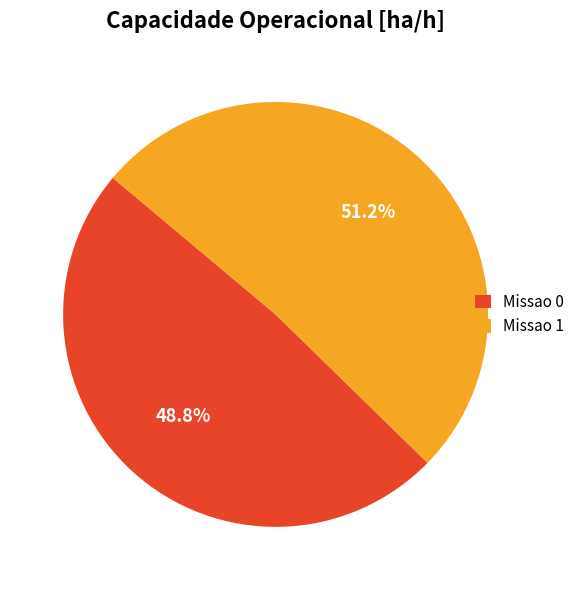

Is the sum of Missao 0 and Missao 1 greater than half?

Yes